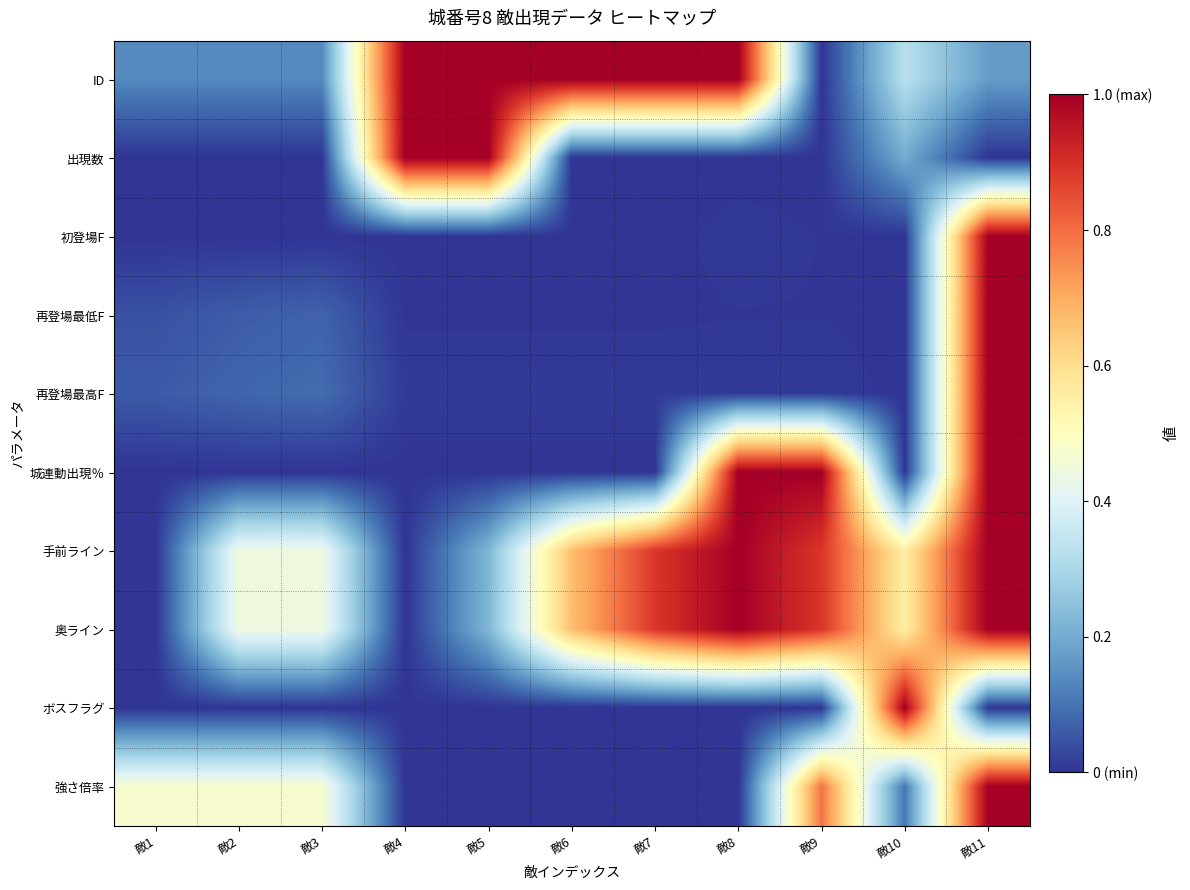

Reading left to right, extract all data points from this chart.

ID: 敵1=0.1	敵2=0.1	敵3=0.1	敵4=1.0	敵5=1.0	敵6=1.0	敵7=1.0	敵8=1.0	敵9=0.0	敵10=0.3	敵11=0.2
出現数: 敵1=0.0	敵2=0.0	敵3=0.0	敵4=1.0	敵5=1.0	敵6=0.0	敵7=0.0	敵8=0.0	敵9=0.0	敵10=0.2	敵11=0.0
初登場F: 敵1=0.0	敵2=0.0	敵3=0.0	敵4=0.0	敵5=0.0	敵6=0.0	敵7=0.0	敵8=0.0	敵9=0.0	敵10=0.0	敵11=1.0
再登場最低F: 敵1=0.0	敵2=0.1	敵3=0.1	敵4=0.0	敵5=0.0	敵6=0.0	敵7=0.0	敵8=0.0	敵9=0.0	敵10=0.0	敵11=1.0
再登場最高F: 敵1=0.1	敵2=0.1	敵3=0.1	敵4=0.0	敵5=0.0	敵6=0.0	敵7=0.0	敵8=0.0	敵9=0.0	敵10=0.0	敵11=1.0
城連動出現％: 敵1=0.0	敵2=0.0	敵3=0.0	敵4=0.0	敵5=0.0	敵6=0.0	敵7=0.0	敵8=1.0	敵9=1.0	敵10=0.0	敵11=1.0
手前ライン: 敵1=0.0	敵2=0.4	敵3=0.4	敵4=0.0	敵5=0.2	敵6=0.7	敵7=0.9	敵8=1.0	敵9=0.9	敵10=0.6	敵11=1.0
奥ライン: 敵1=0.0	敵2=0.4	敵3=0.4	敵4=0.0	敵5=0.2	敵6=0.7	敵7=0.9	敵8=1.0	敵9=0.9	敵10=0.6	敵11=1.0
ボスフラグ: 敵1=0.0	敵2=0.0	敵3=0.0	敵4=0.0	敵5=0.0	敵6=0.0	敵7=0.0	敵8=0.0	敵9=0.0	敵10=1.0	敵11=0.0
強さ倍率: 敵1=0.5	敵2=0.5	敵3=0.5	敵4=0.0	敵5=0.0	敵6=0.0	敵7=0.0	敵8=0.0	敵9=0.8	敵10=0.1	敵11=1.0